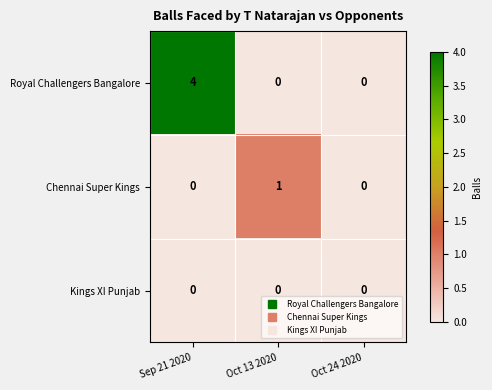

How many distinct data groups are displayed?

3